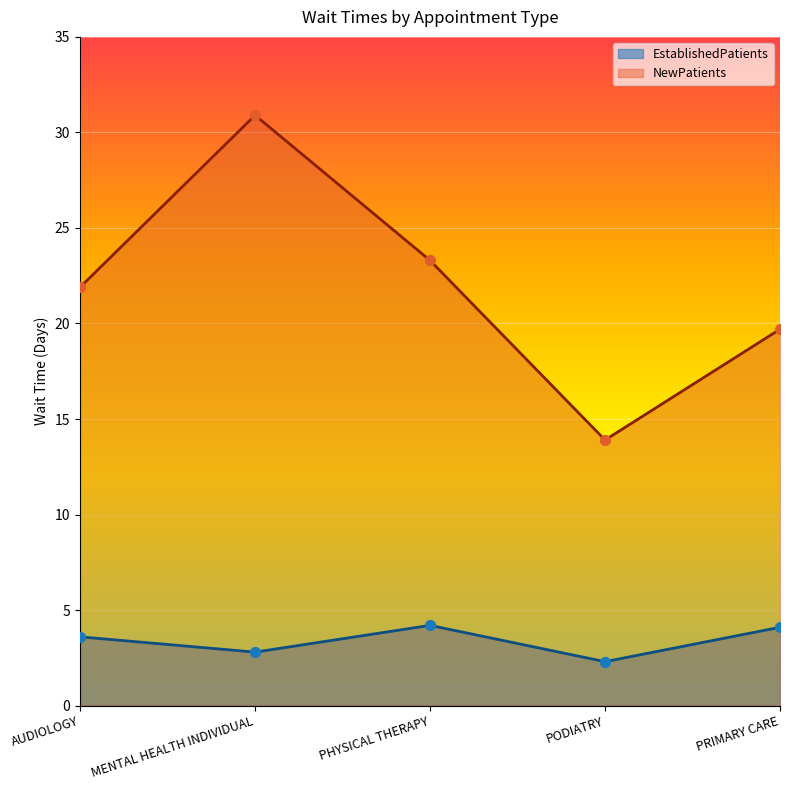

What is the total value across all series at AUDIOLOGY?

25.5